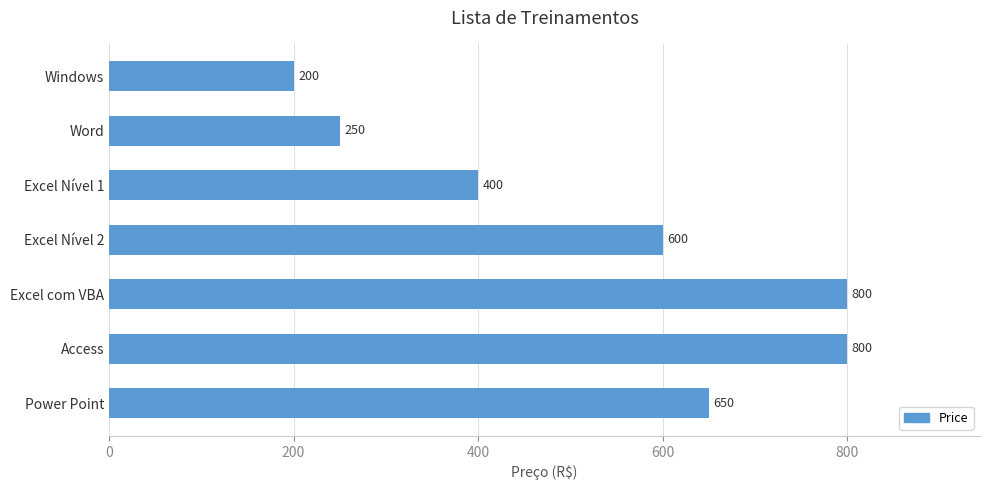

What is the sum of all values?

3700